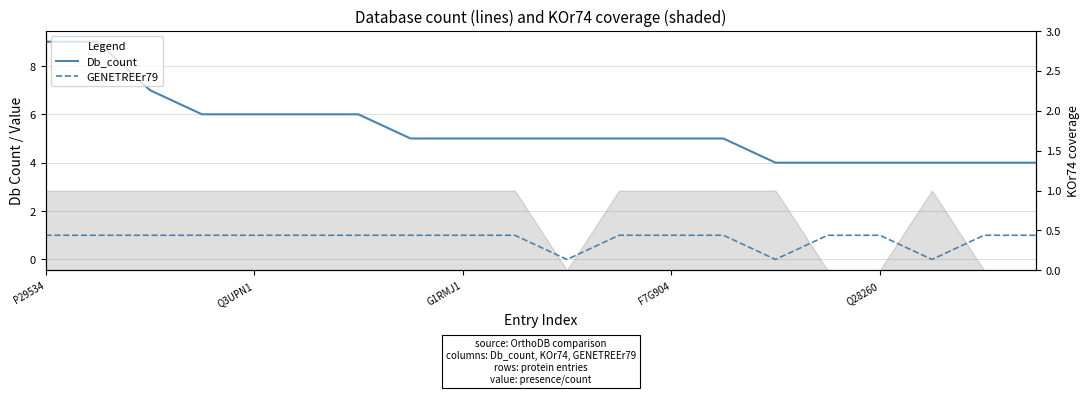

How many lines are shown in the chart?

2